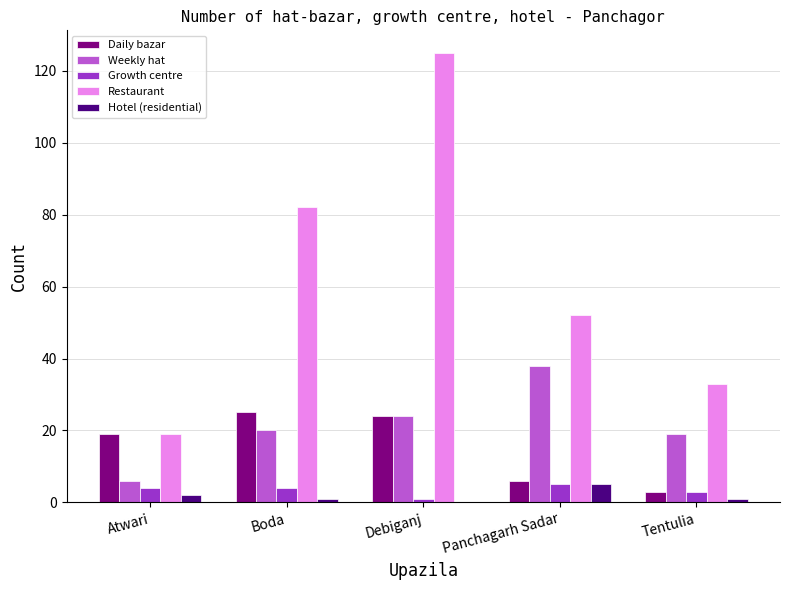

Which series changed the most between Debiganj and Tentulia?

Restaurant